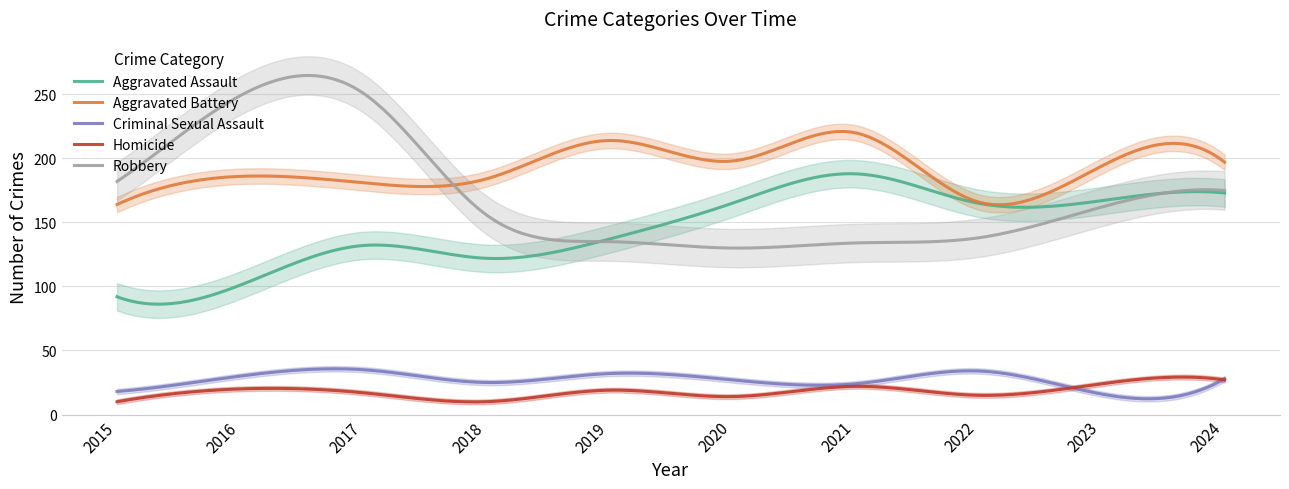

Which category has the highest value in the Aggravated Battery series?

2021